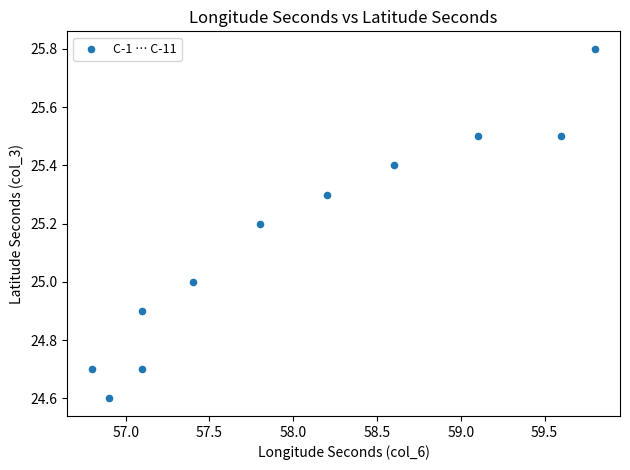

What is the range of Y values (max minus min)?

1.2